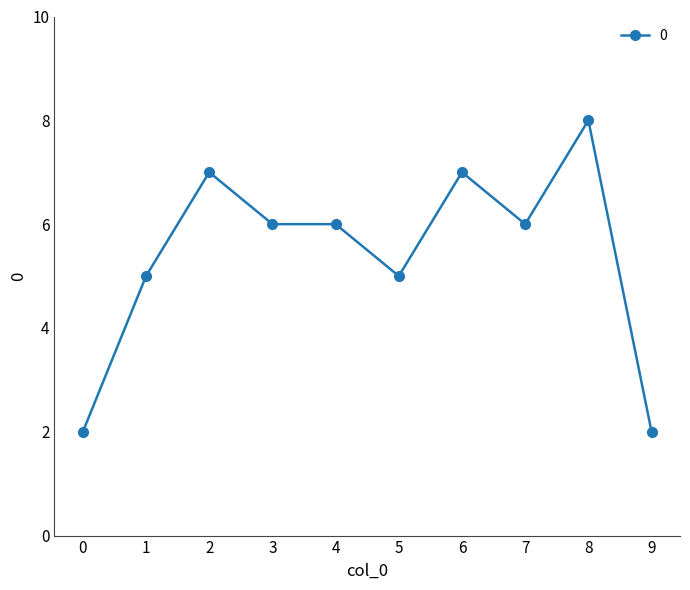

Is it true that the value at 1 is 5?

True